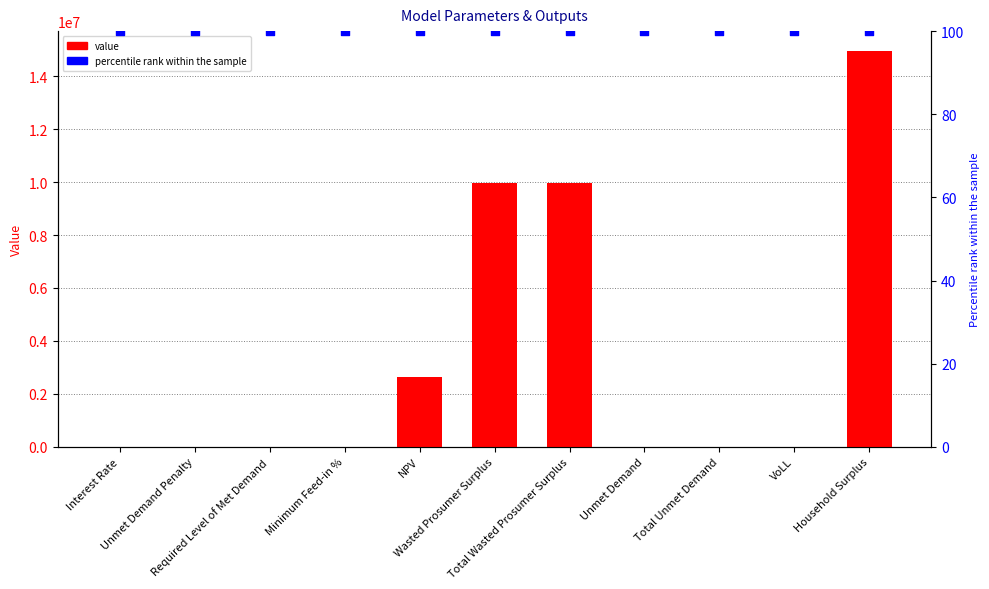

At which category is the sum across all series the highest?

Household Surplus